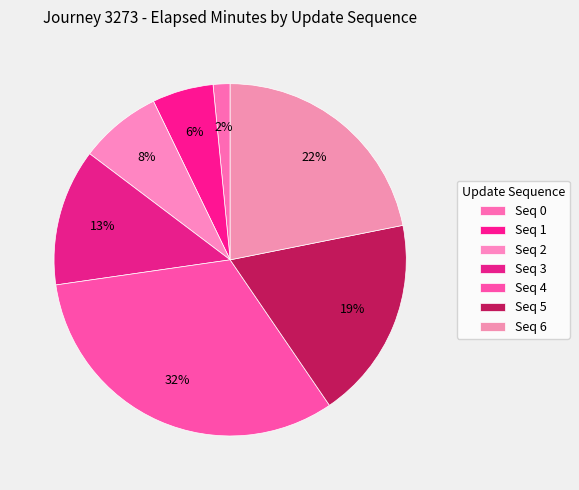

To the nearest percent, what is the average slice percentage?

14%